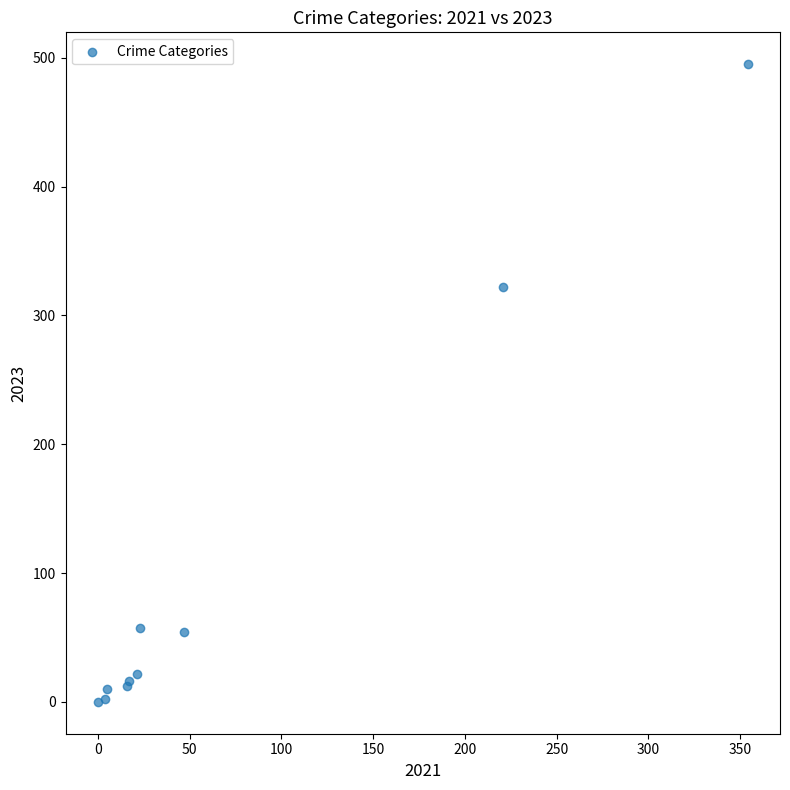

What Y value in the scatter plot is closest to 247?

322